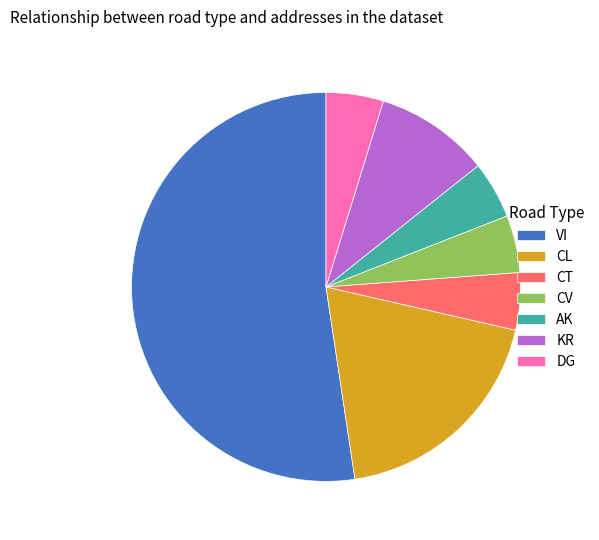

Which slice is the largest?

VI